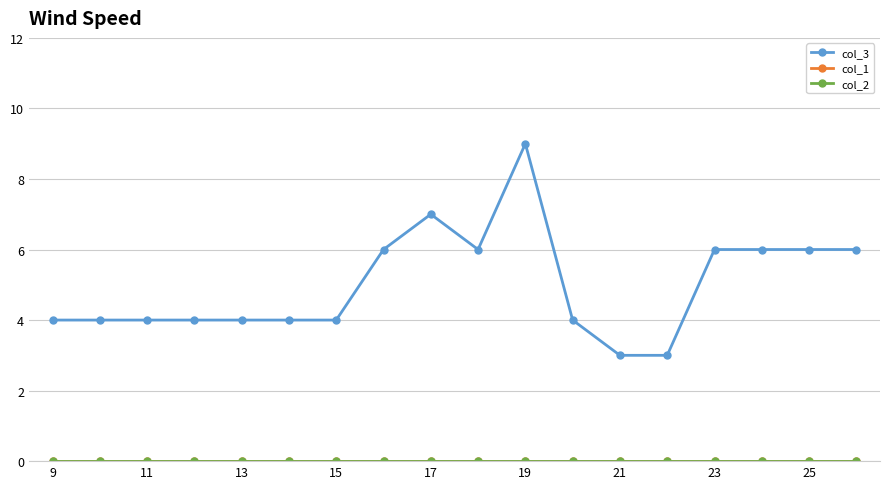

Does the chart have visible grid lines?

Yes